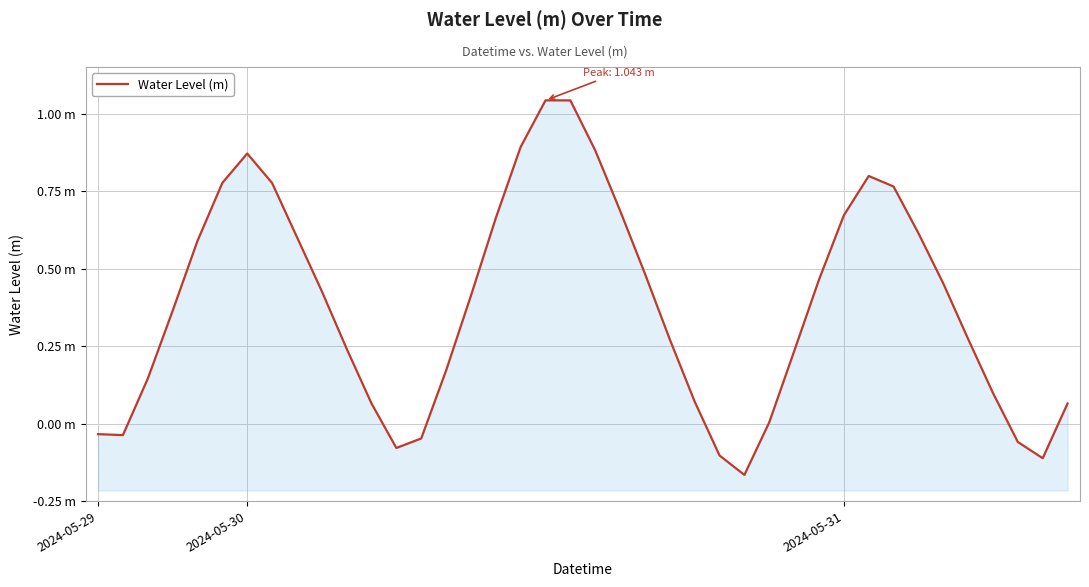

At which category does the data reach its first local peak?

2024-05-30